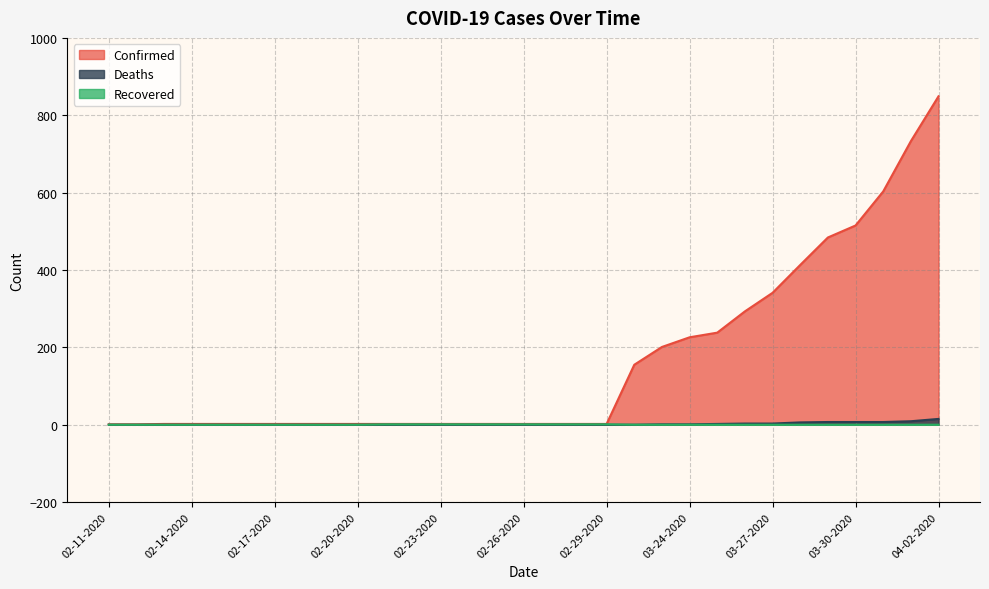

Reading left to right, what are all the values shown in this chart?

Confirmed: 02-11-2020=1	02-12-2020=1	02-13-2020=2	02-14-2020=2	02-15-2020=2	02-16-2020=2	02-17-2020=2	02-18-2020=2	02-19-2020=2	02-20-2020=2	02-21-2020=2	02-22-2020=2	02-23-2020=2	02-24-2020=2	02-25-2020=2	02-26-2020=2	02-27-2020=2	02-28-2020=2	02-29-2020=2	03-22-2020=155	03-23-2020=201	03-24-2020=226	03-25-2020=238	03-26-2020=293	03-27-2020=341	03-28-2020=413	03-29-2020=484	03-30-2020=515	03-31-2020=603	04-01-2020=733	04-02-2020=849
Deaths: 02-11-2020=0	02-12-2020=0	02-13-2020=0	02-14-2020=0	02-15-2020=0	02-16-2020=0	02-17-2020=0	02-18-2020=0	02-19-2020=0	02-20-2020=0	02-21-2020=0	02-22-2020=0	02-23-2020=0	02-24-2020=0	02-25-2020=0	02-26-2020=0	02-27-2020=0	02-28-2020=0	02-29-2020=0	03-22-2020=0	03-23-2020=1	03-24-2020=1	03-25-2020=2	03-26-2020=3	03-27-2020=3	03-28-2020=6	03-29-2020=7	03-30-2020=7	03-31-2020=7	04-01-2020=9	04-02-2020=15
Recovered: 02-11-2020=0	02-12-2020=0	02-13-2020=0	02-14-2020=0	02-15-2020=0	02-16-2020=0	02-17-2020=0	02-18-2020=0	02-19-2020=0	02-20-2020=0	02-21-2020=1	02-22-2020=1	02-23-2020=1	02-24-2020=1	02-25-2020=1	02-26-2020=1	02-27-2020=1	02-28-2020=1	02-29-2020=1	03-22-2020=0	03-23-2020=0	03-24-2020=0	03-25-2020=0	03-26-2020=0	03-27-2020=0	03-28-2020=0	03-29-2020=0	03-30-2020=0	03-31-2020=0	04-01-2020=0	04-02-2020=0